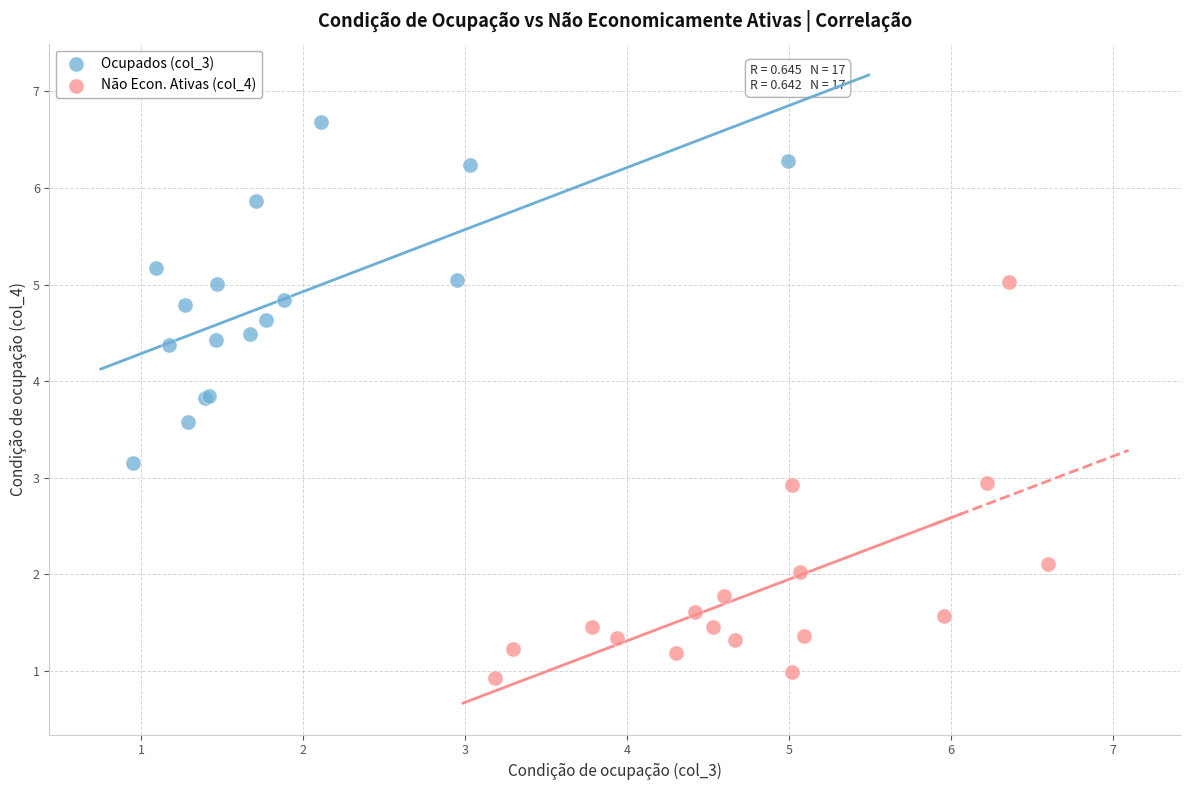

Which series reaches the maximum Y coordinate?

Ocupados (col_3)